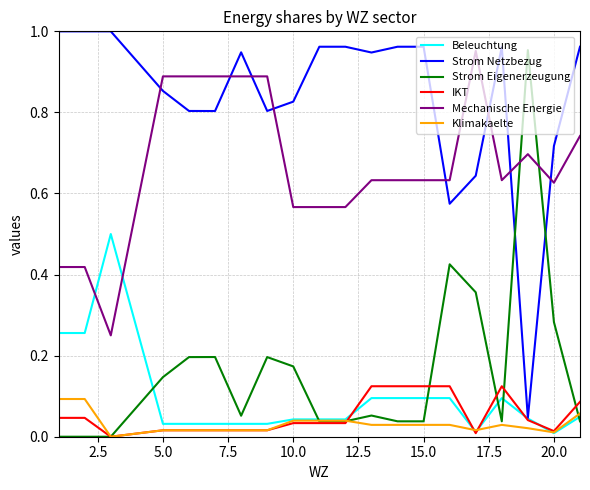

Which series has the largest total across all categories?

Strom Netzbezug